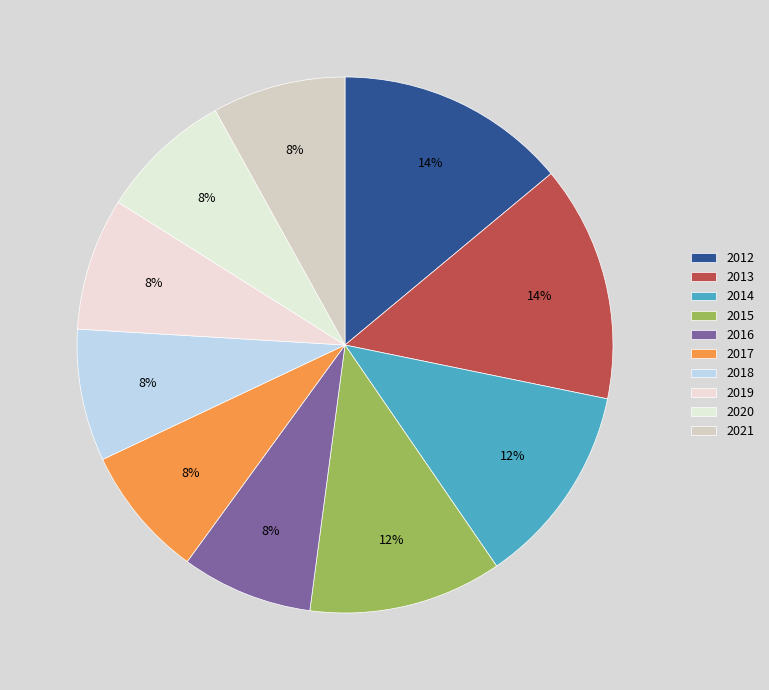

Count the number of slices in the pie.

10